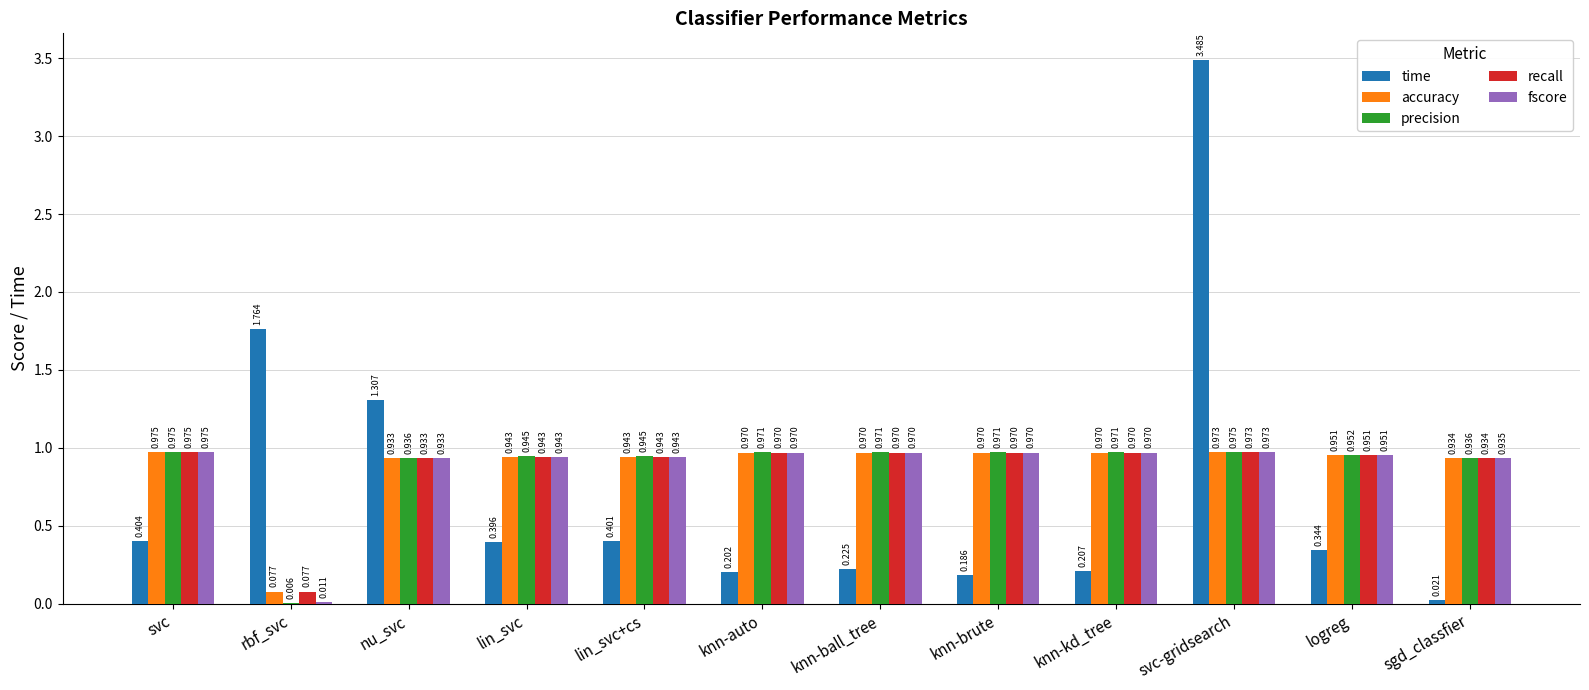

Which label corresponds to the largest value in the chart?

svc-gridsearch